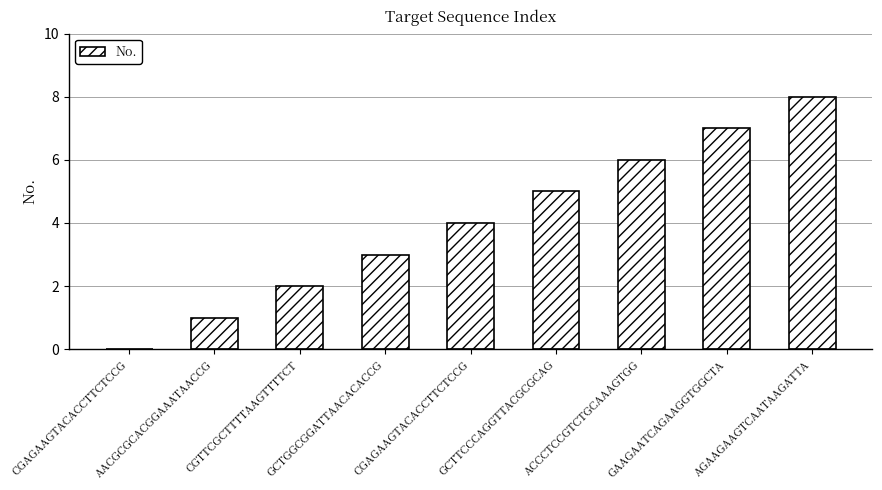

Count the values in the range 2 to 6.

5